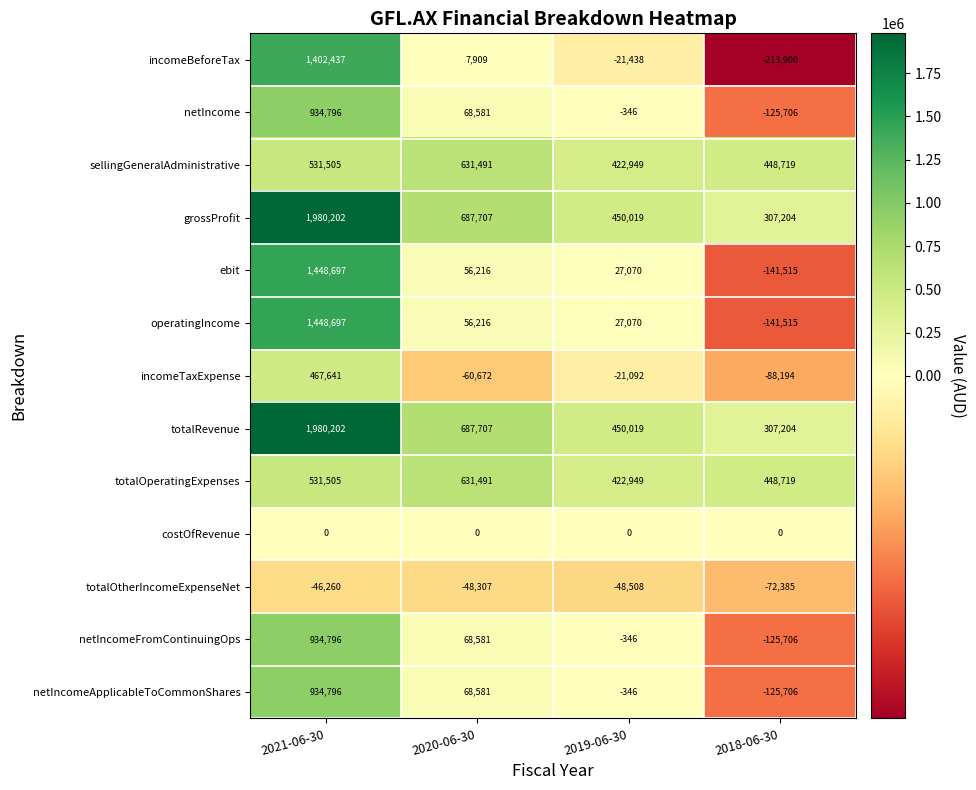

Read the netIncome value at 2019-06-30, to the nearest 10.

-350